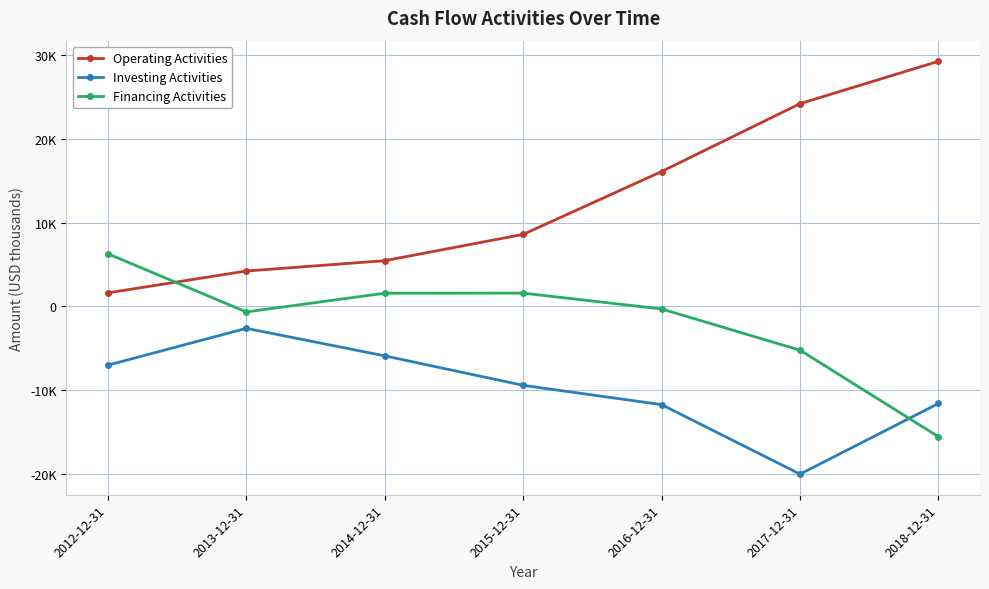

What is the minimum value shown in the chart?

-20038